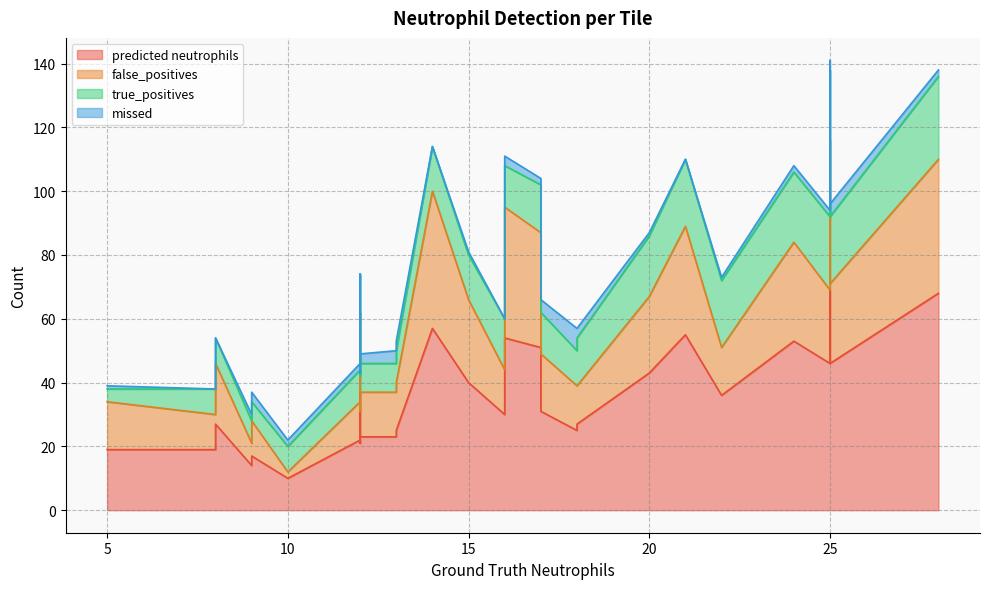

At how many categories does at least one series exceed 31?

14